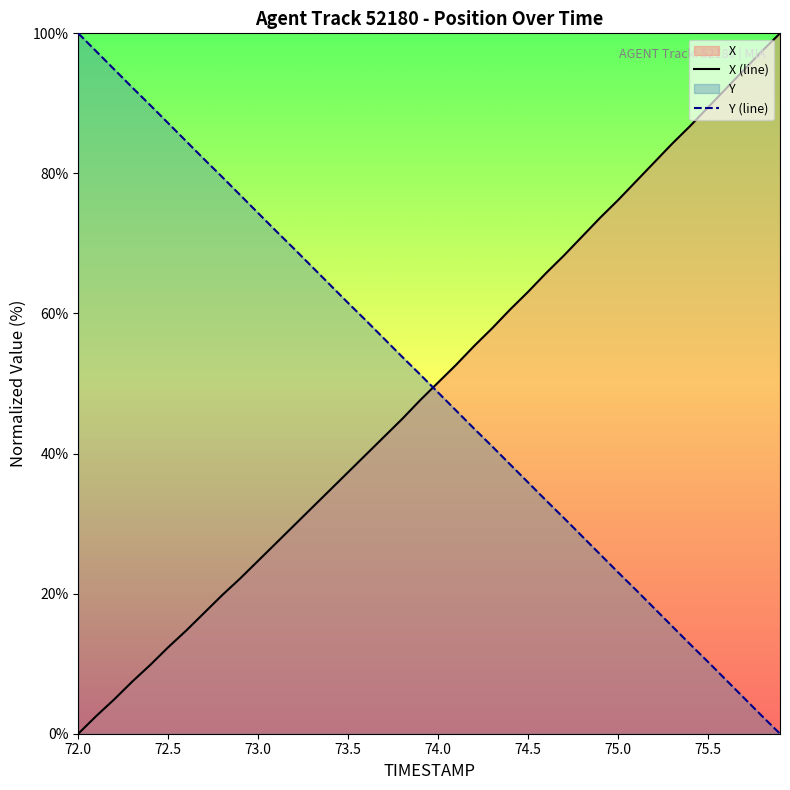

Reading left to right, transcribe all the data shown in this chart.

X: 0.0	2.5	4.9	7.4	9.8	12.4	14.7	17.3	19.8	22.2	24.7	27.2	29.8	32.3	34.8	37.4	39.9	42.4	44.9	47.6	50.1	52.7	55.4	57.9	60.6	63.1	65.8	68.3	71.0	73.7	76.2	78.9	81.5	84.2	86.8	89.4	92.1	94.8	97.5	100.0
Y: 100.0	97.4	94.8	92.3	89.7	87.2	84.6	82.0	79.5	76.9	74.3	71.8	69.2	66.6	64.1	61.5	59.0	56.4	53.8	51.3	48.7	46.1	43.6	41.0	38.5	35.9	33.3	30.8	28.2	25.6	23.0	20.5	17.9	15.4	12.8	10.3	7.7	5.1	2.5	0.0